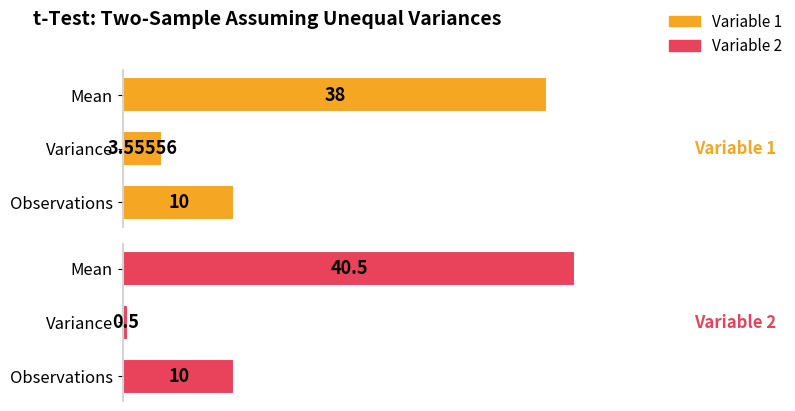

What is the sum of all Variable 2 values?

51.0